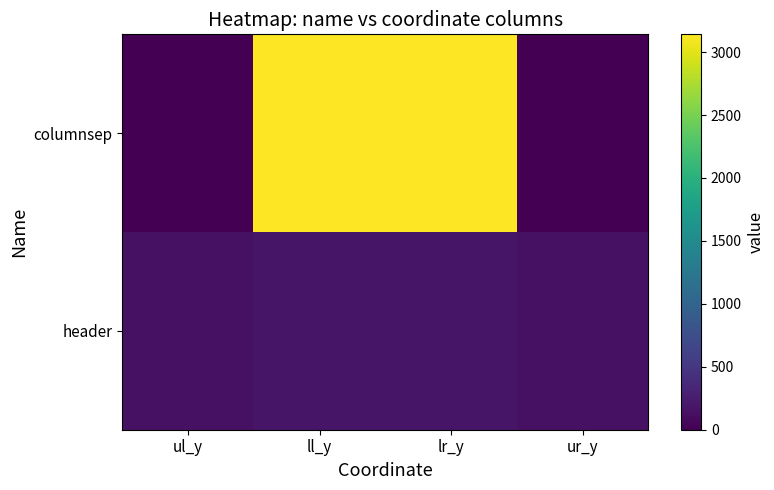

Reading right to left, transcribe all the data shown in this chart.

columnsep: ur_y=0	lr_y=3141	ll_y=3141	ul_y=0
header: ur_y=146	lr_y=183	ll_y=183	ul_y=146